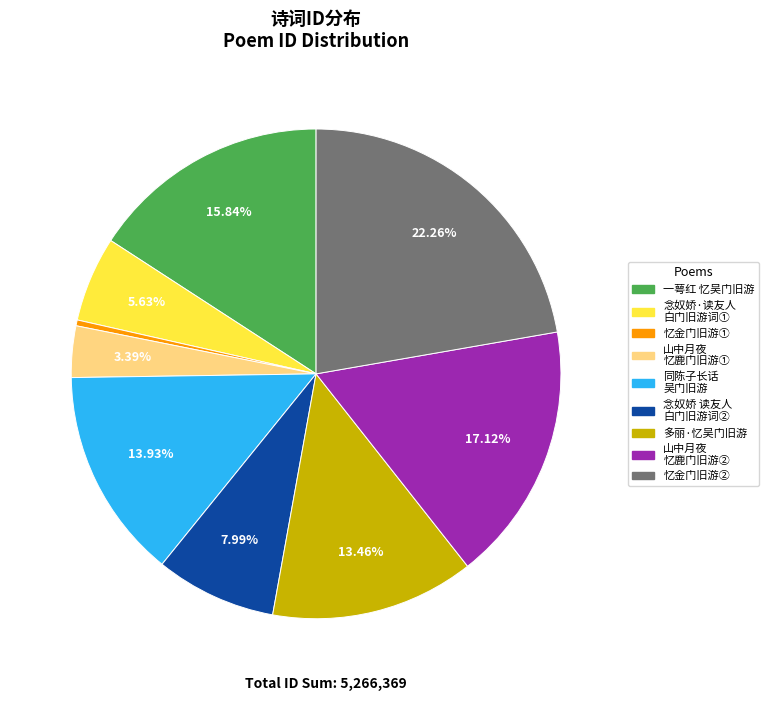

Is there any slice that represents more than half of the pie?

No